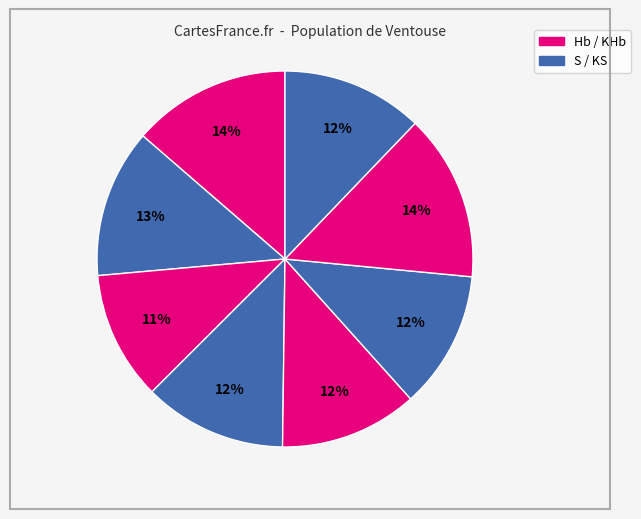

How many segments does this pie chart have?

8